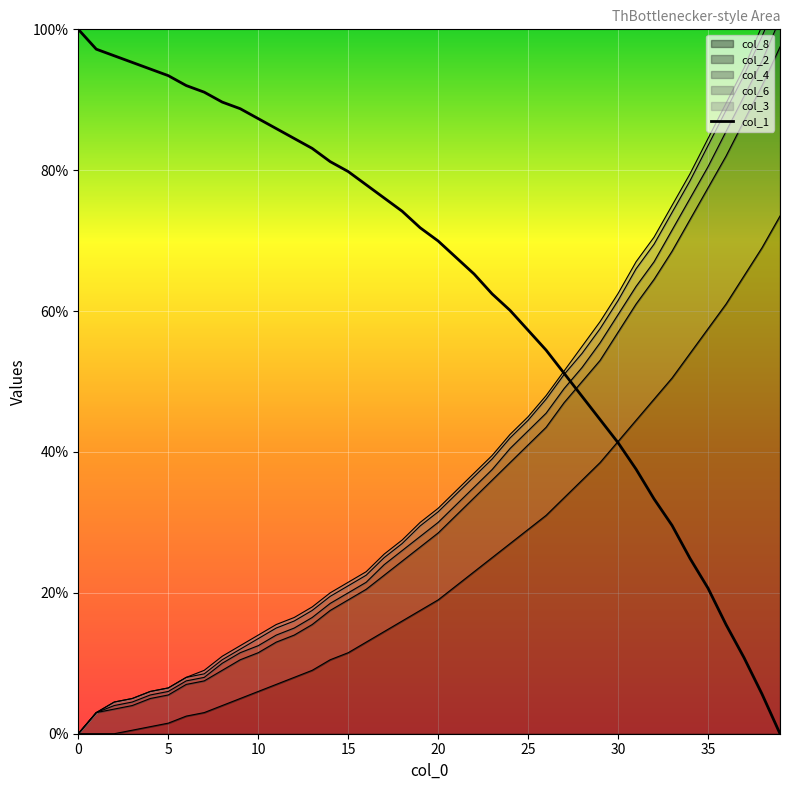

What is the sum of all col_4 values?

1527.0